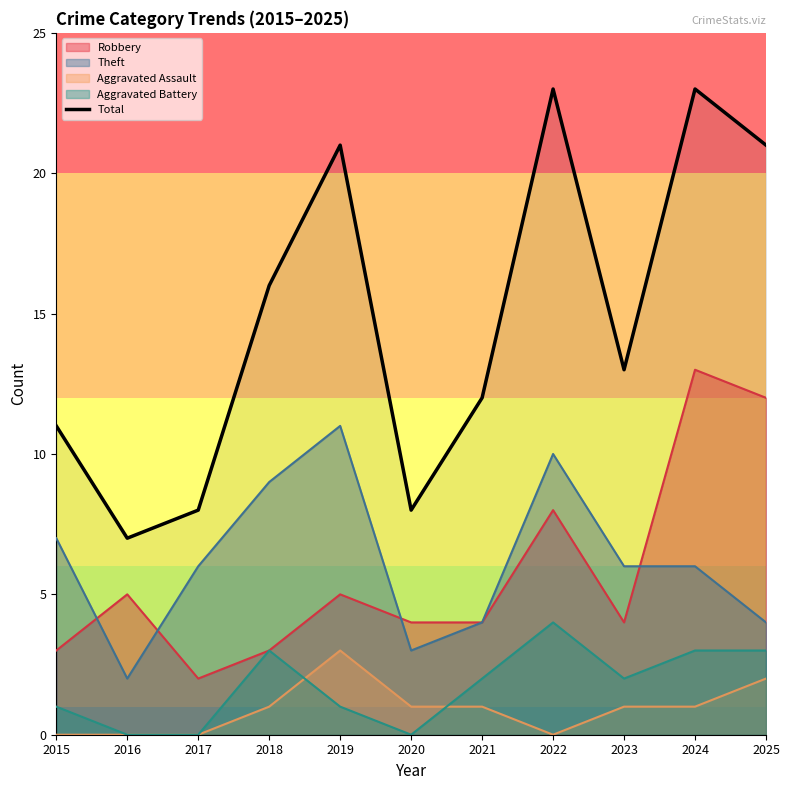

How many distinct data groups are displayed?

5